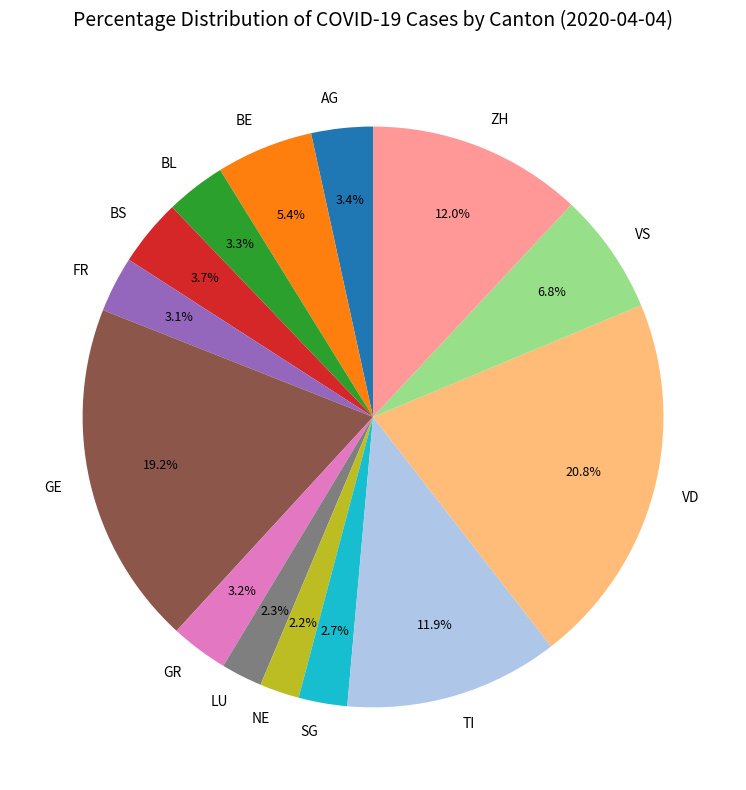

How many slices are in this pie chart?

14